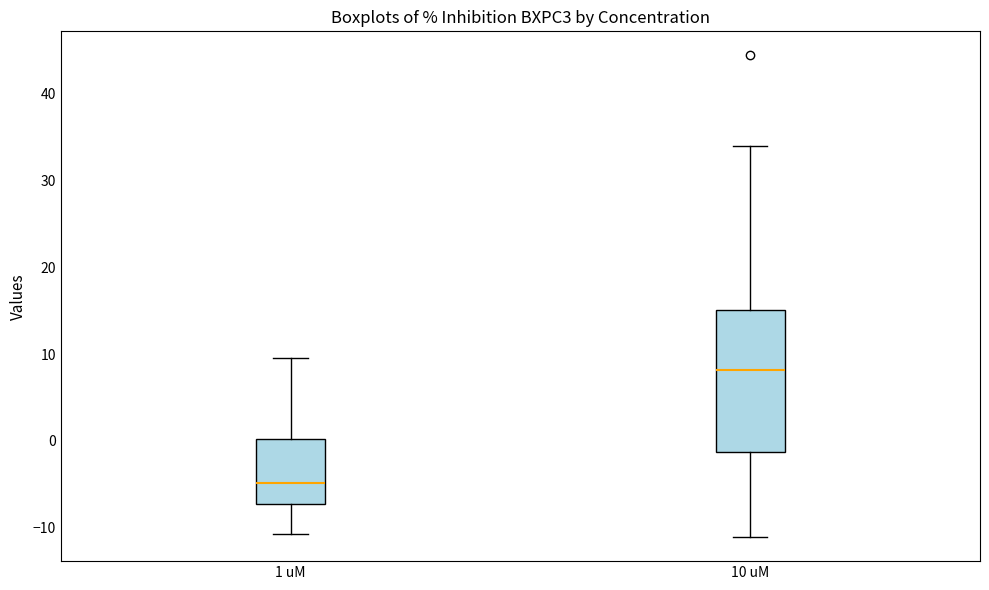

Which box is the tallest, from its lower edge to its upper edge?

10 uM